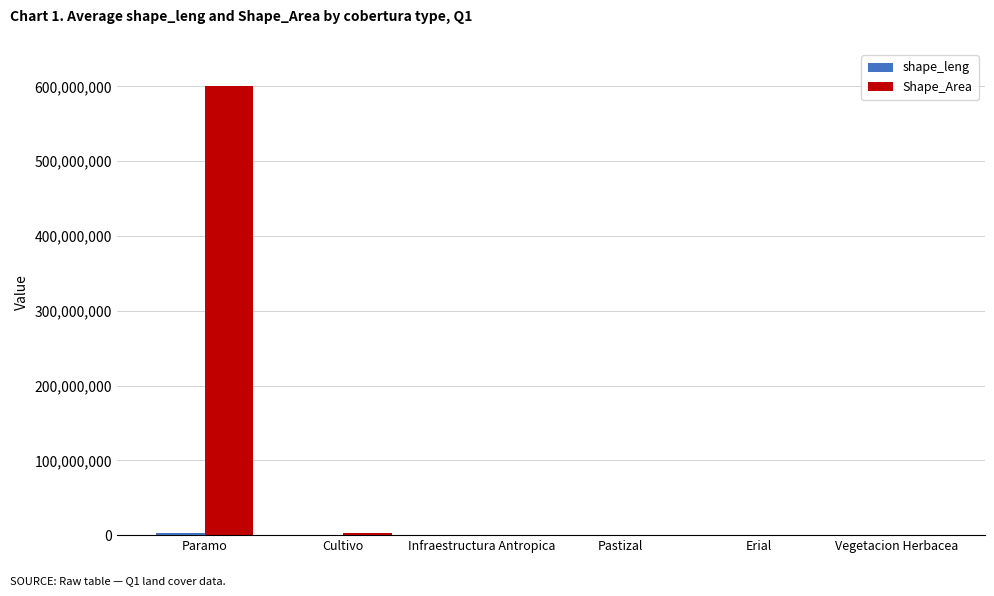

At which category is the sum across all series the highest?

Paramo